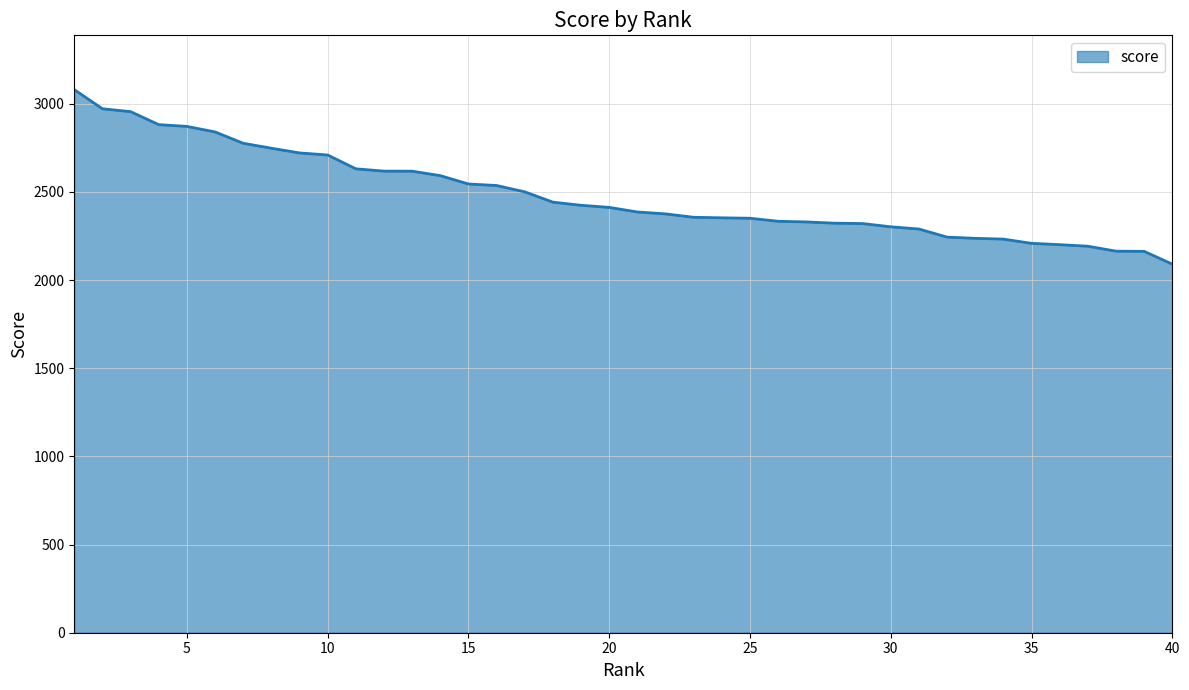

What is the maximum value shown in the chart?

3079.6